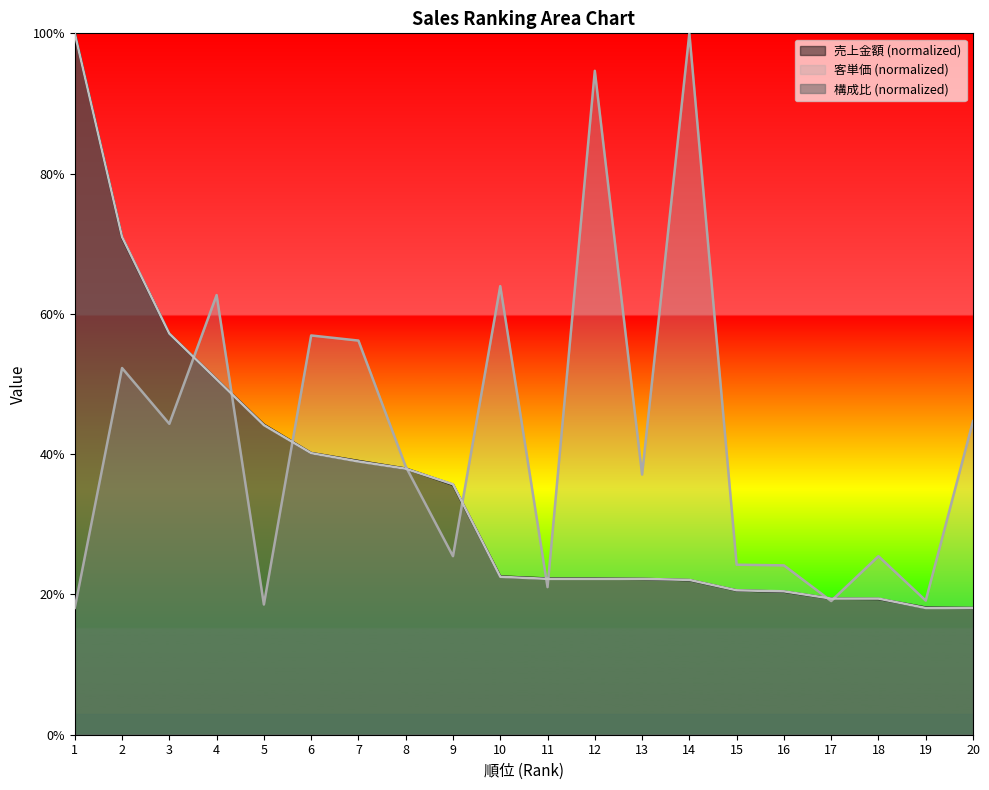

What is the total value across all series at 14?

144.1